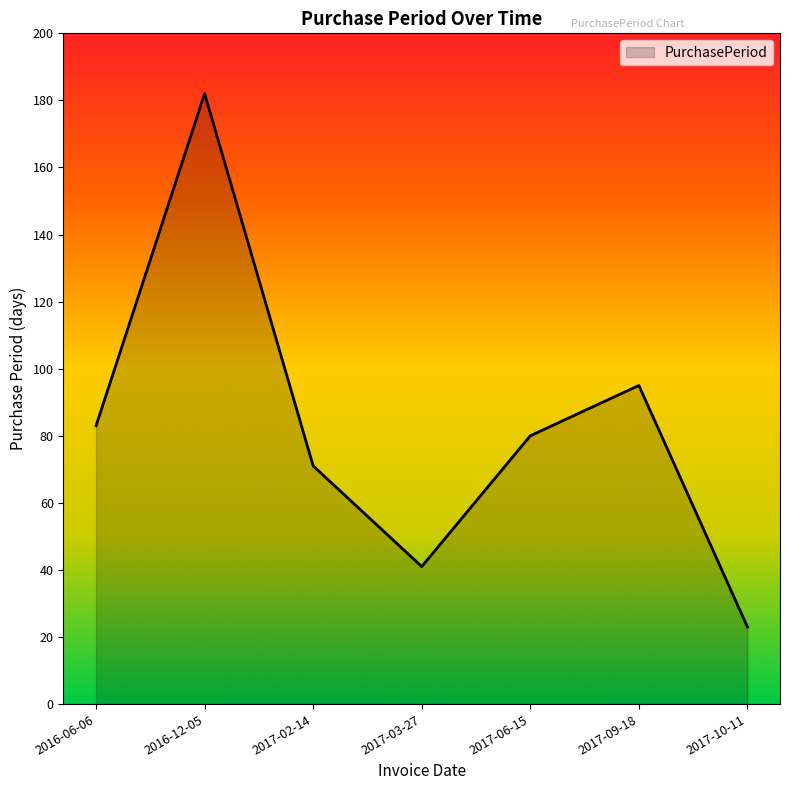

How many lines are shown in the chart?

1